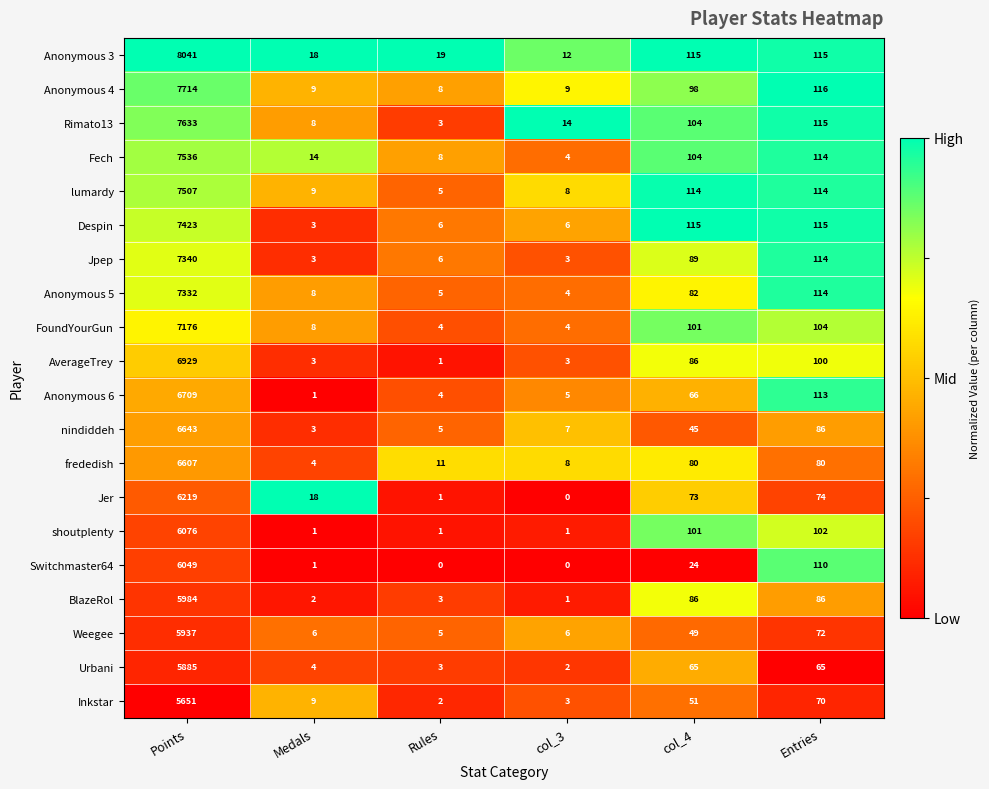

How many data points does each series have?

6